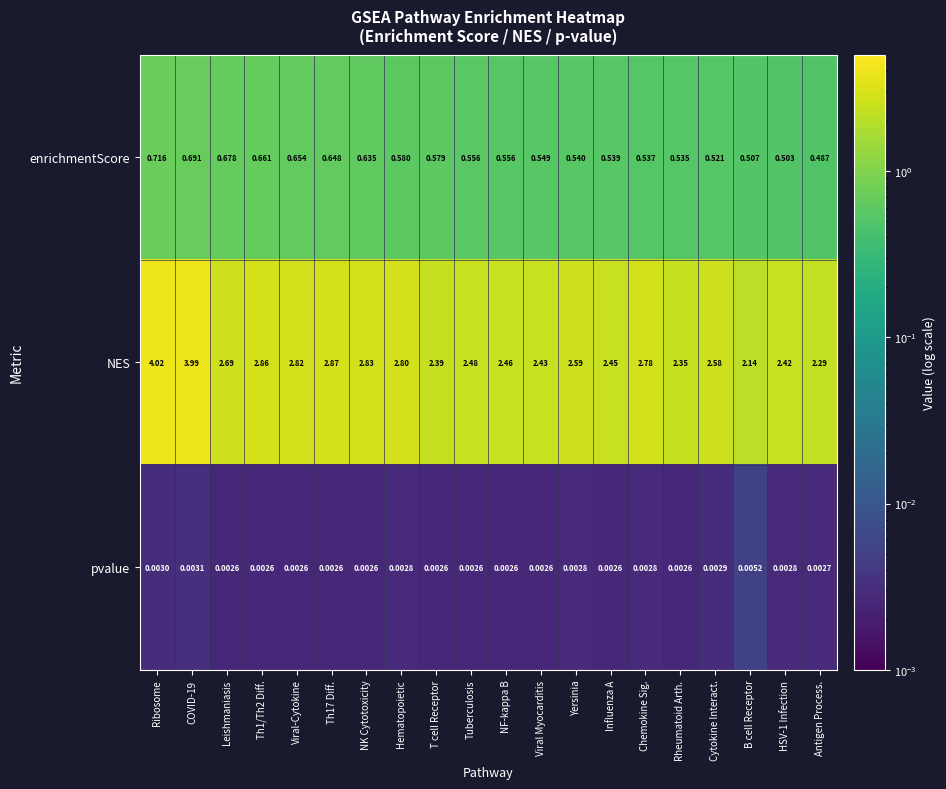

How many series are shown in this chart?

3